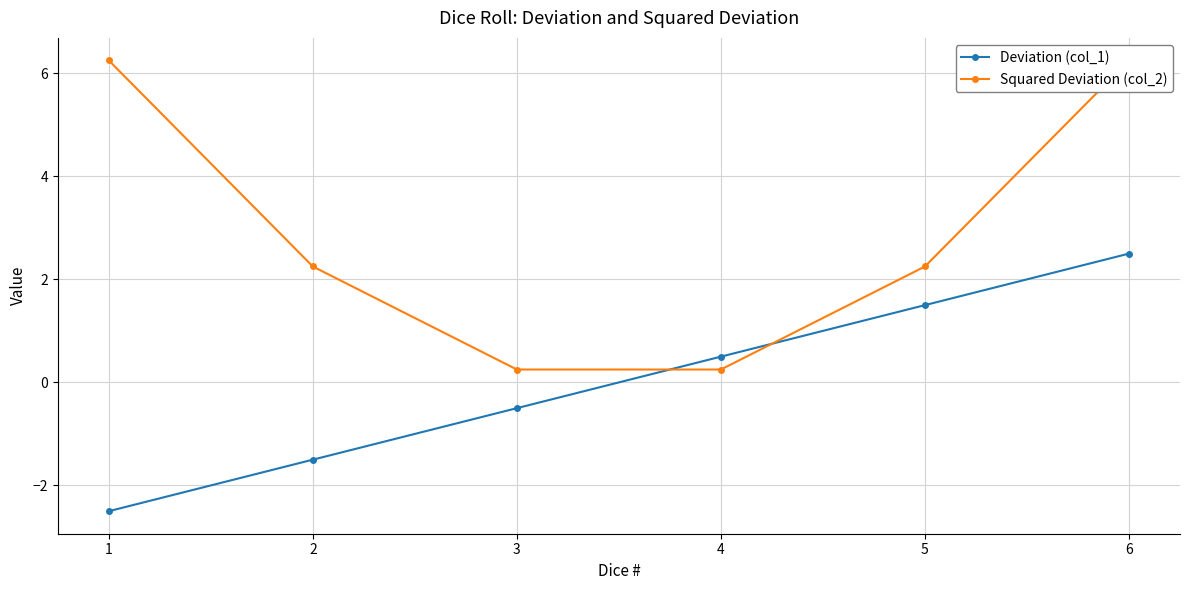

Read the Squared Deviation (col_2) value at 6.

6.2